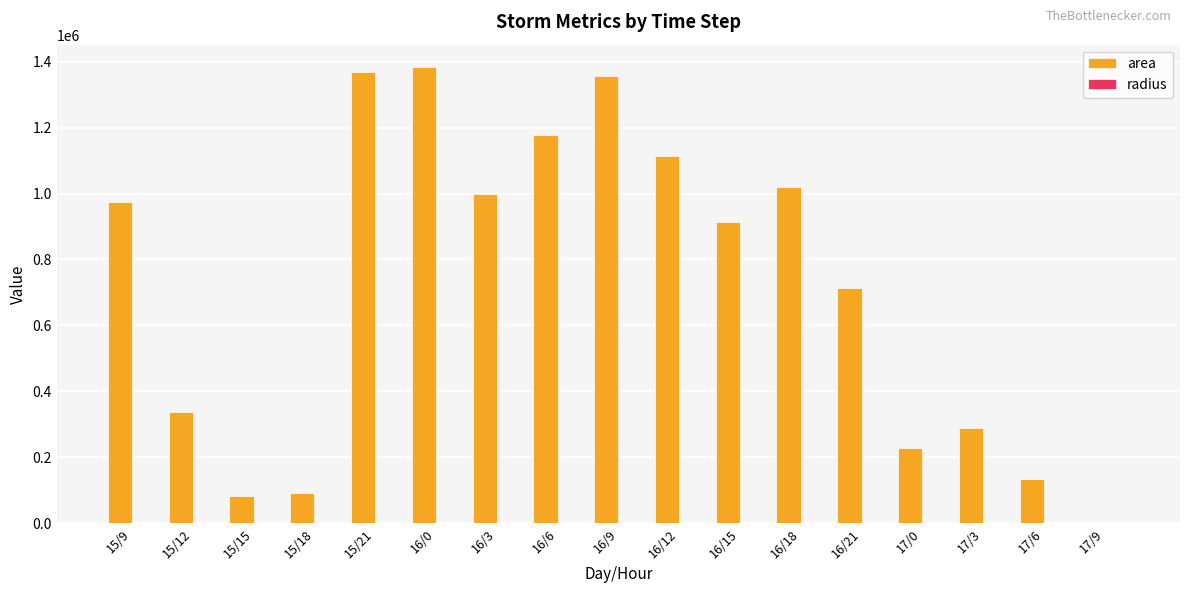

What is the maximum value for area?

1382500.0